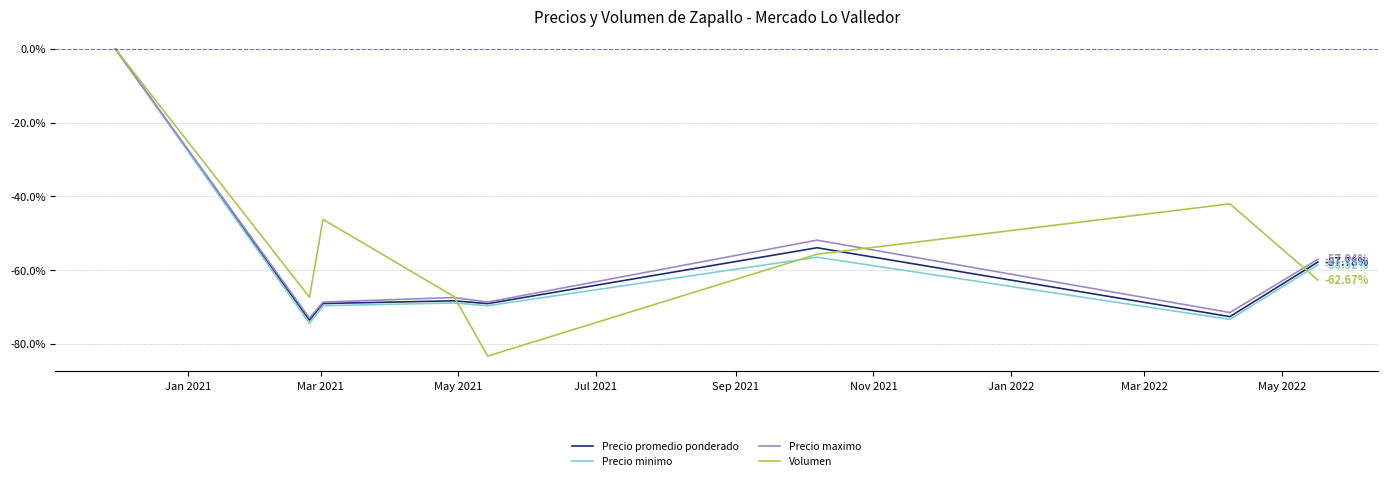

How many values in the Volumen series exceed -55?

3